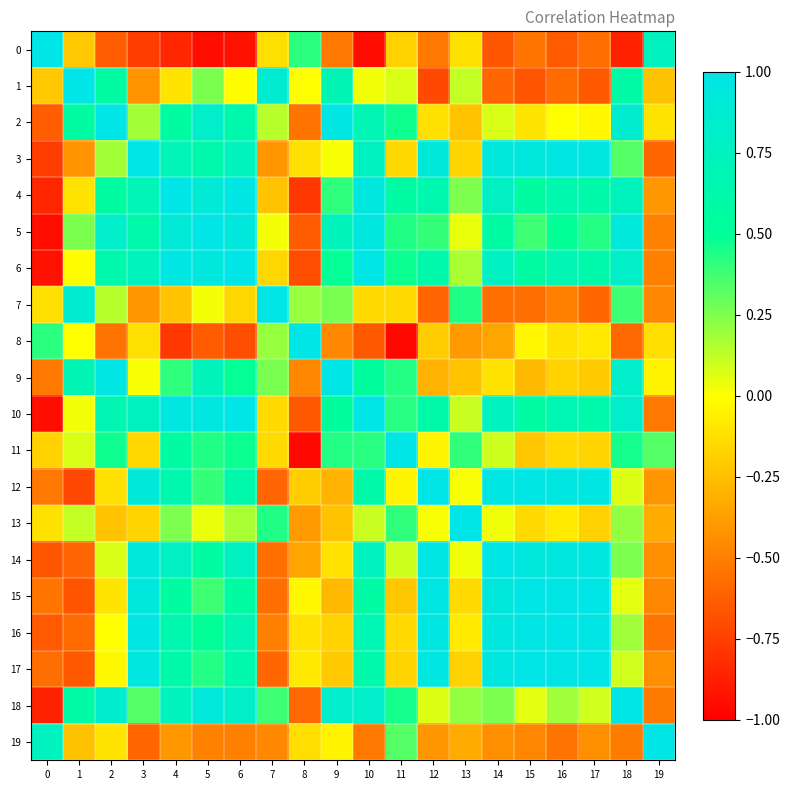

Between 0 and 16, which series saw the biggest shift?

3